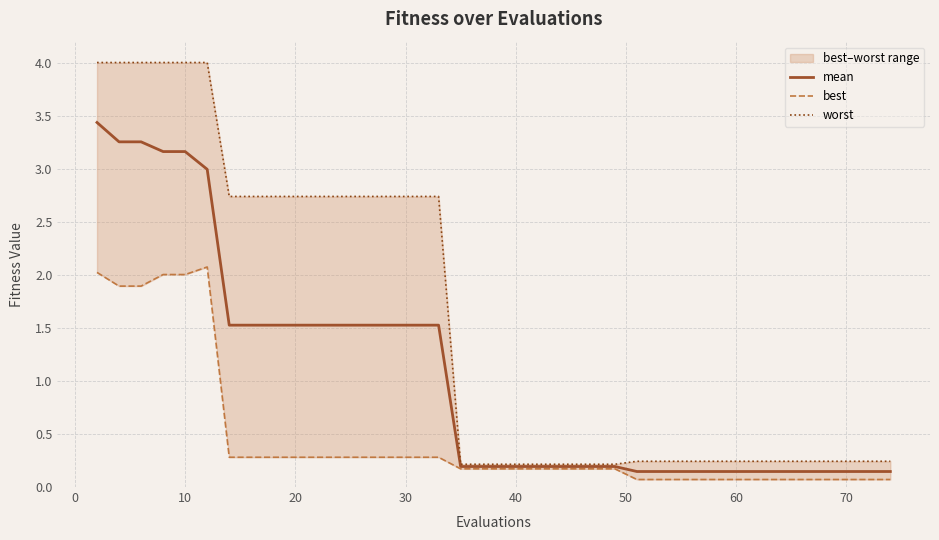

What is the average value of the best series?

0.4